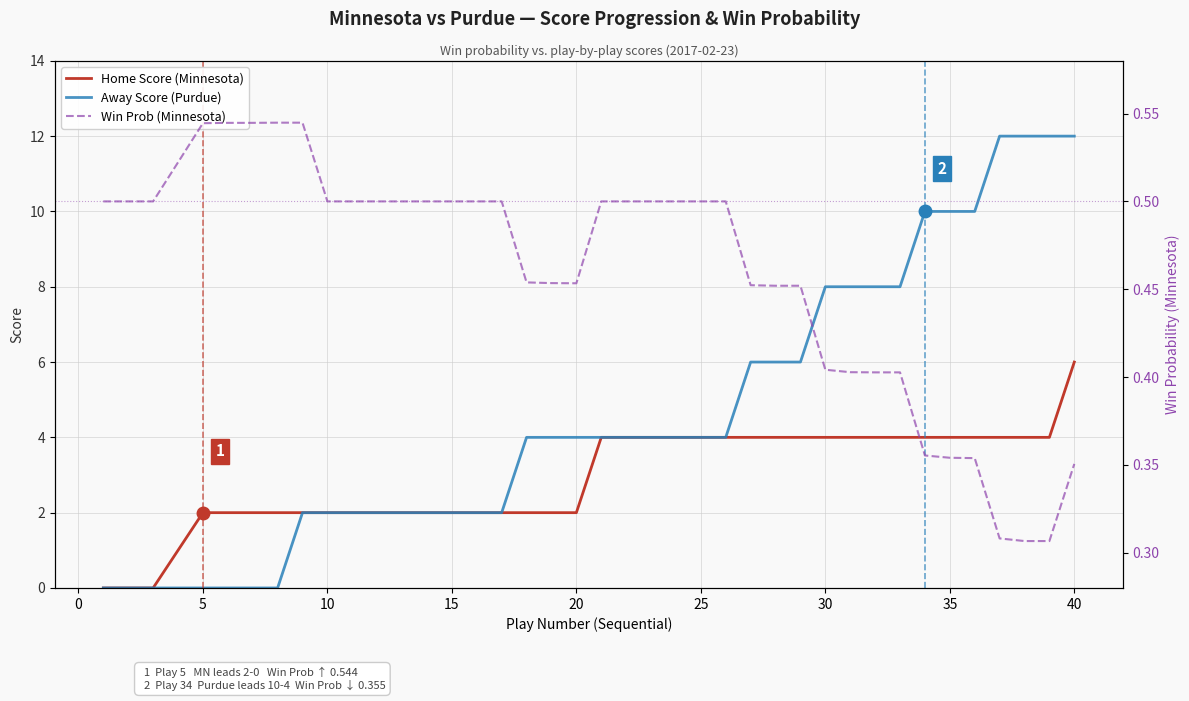

True or false: Home Score (Minnesota) and Away Score (Purdue) intersect in this chart.

False